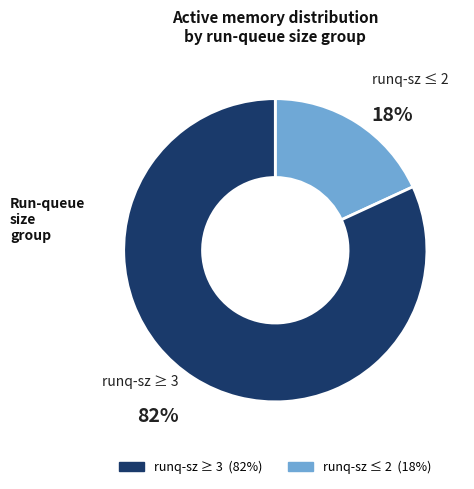

To the nearest percent, what is the difference between the largest and smallest slice percentages?

64%